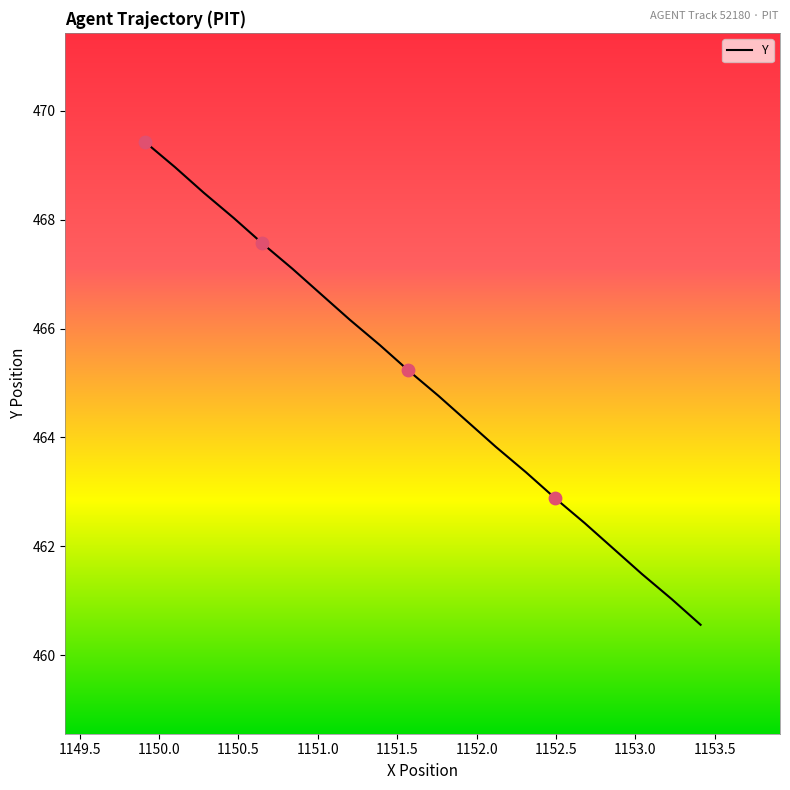

Which has a higher value, 134.3 or 135.9?

135.9